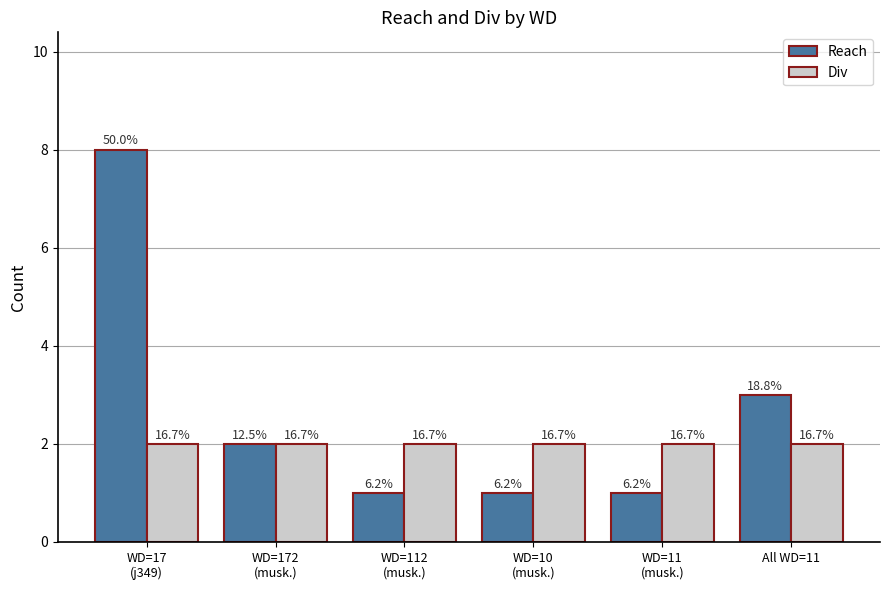

What is the minimum value shown in the chart?

1